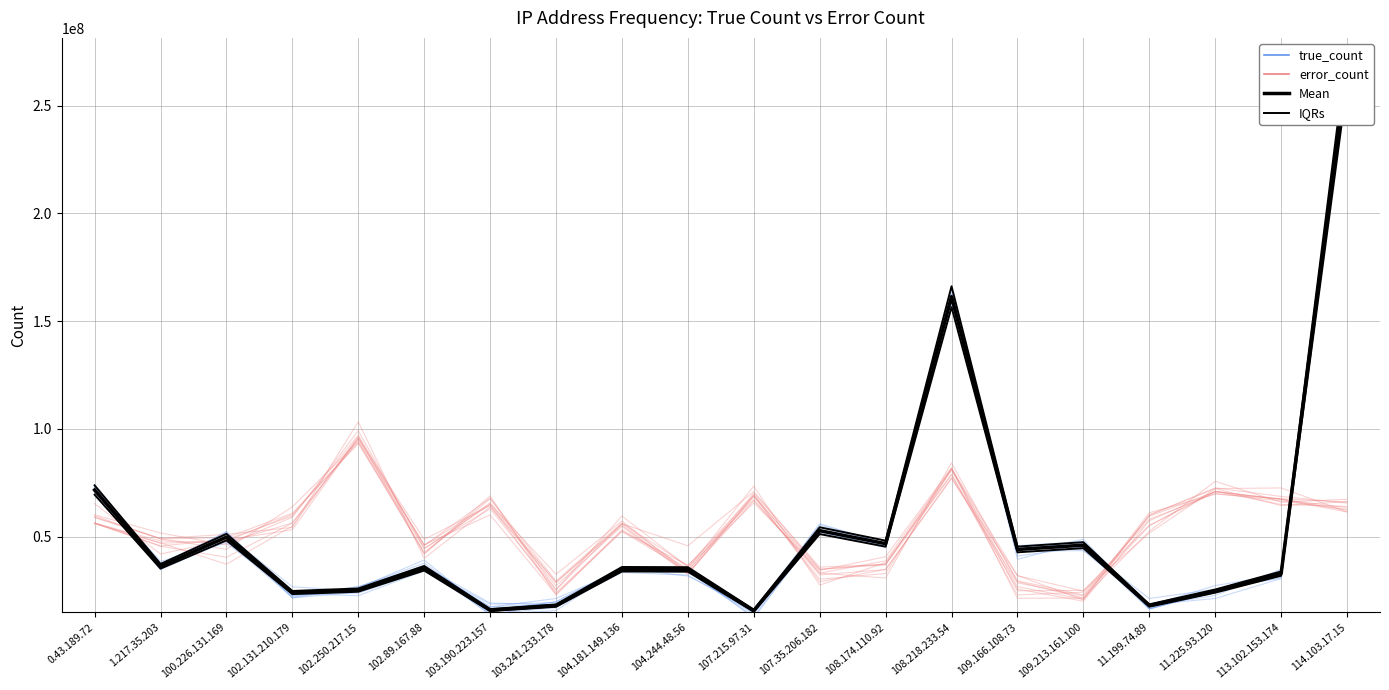

Reading left to right, transcribe all the data shown in this chart.

Mean: 71573884.0	36186696.0	49723488.0	24008527.0	25132888.0	35268910.0	15851196.0	17942878.0	34815569.0	34722593.0	15601581.0	52709377.0	46681375.0	161294867.0	43989678.0	45982407.0	17973867.0	24678048.0	32788770.0	267977798.0
IQRs: 69426667.5	35101095.1	48231783.4	23288271.2	24378901.4	34210842.7	15375660.1	17404591.7	33771101.9	33680915.2	15133533.6	51128095.7	45280933.8	156456021.0	42669987.7	44602934.8	17434651.0	23937706.6	31805106.9	259938464.1